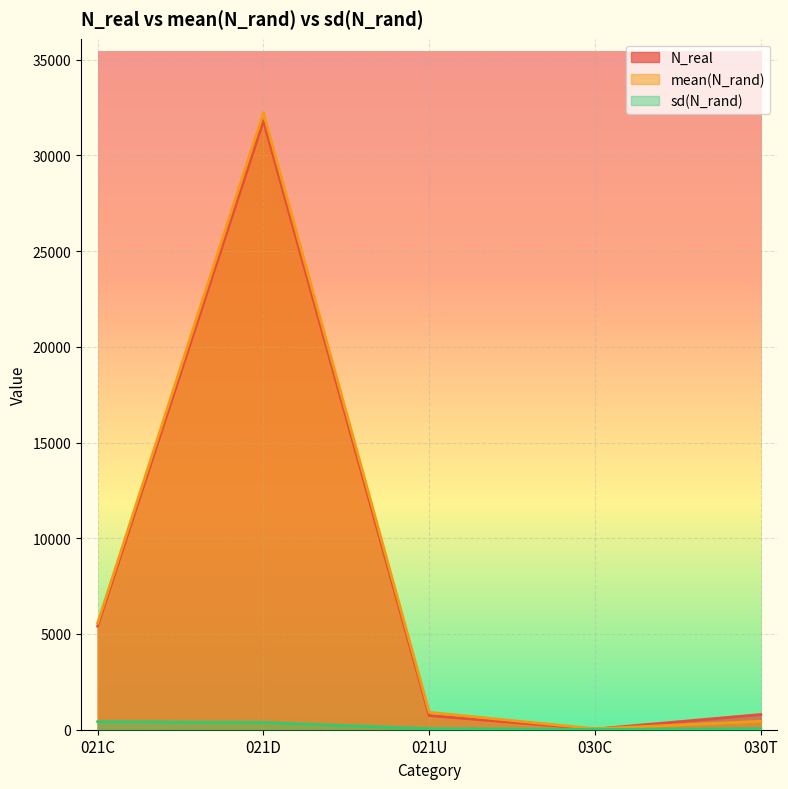

Reading right to left, transcribe all the data shown in this chart.

N_real: 030T=794.0	030C=34.0	021U=739.0	021D=31808.0	021C=5408.0
mean(N_rand): 030T=441.8	030C=49.7	021U=910.3	021D=32225.4	021C=5567.2
sd(N_rand): 030T=54.4	030C=11.7	021U=56.8	021D=376.7	021C=419.1